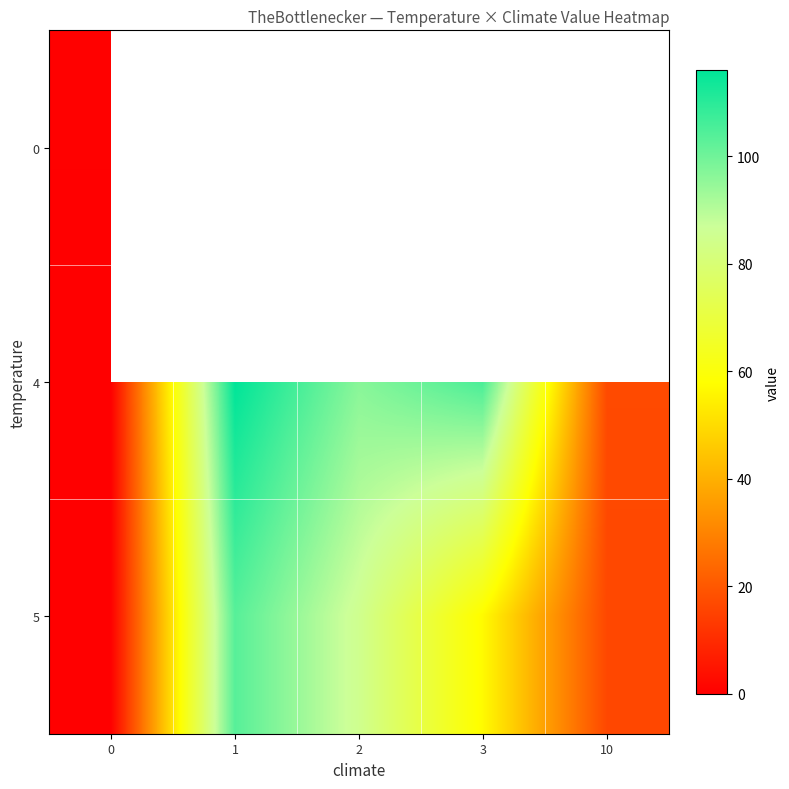

Rank the series by their maximum value, from lowest to highest.

0, 5, 4